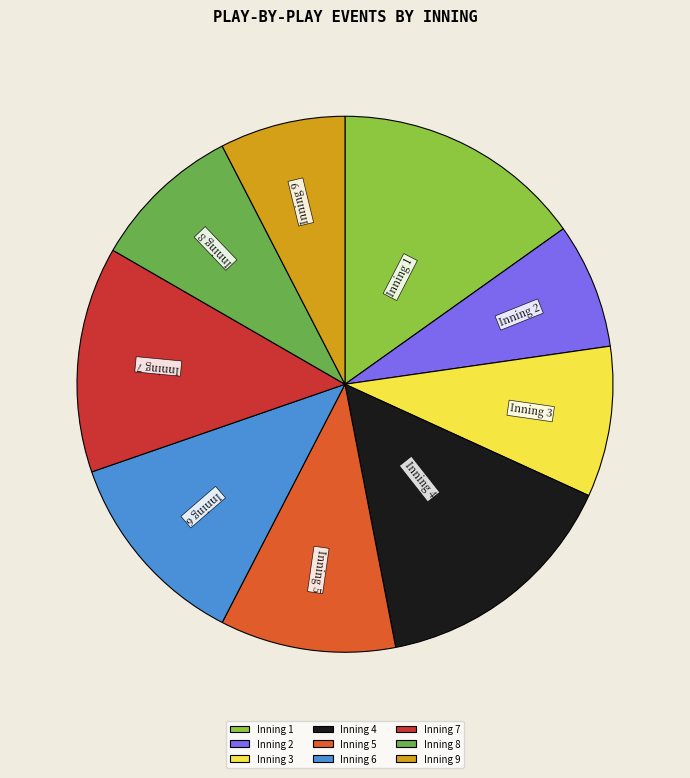

Do Inning 3 and Inning 9 together represent more than half of the pie?

No